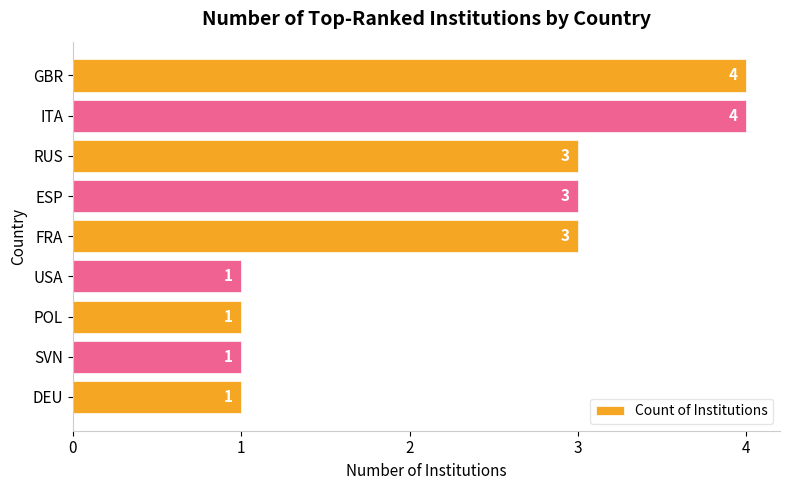

Are the bars grouped side by side (vs. stacked)?

No